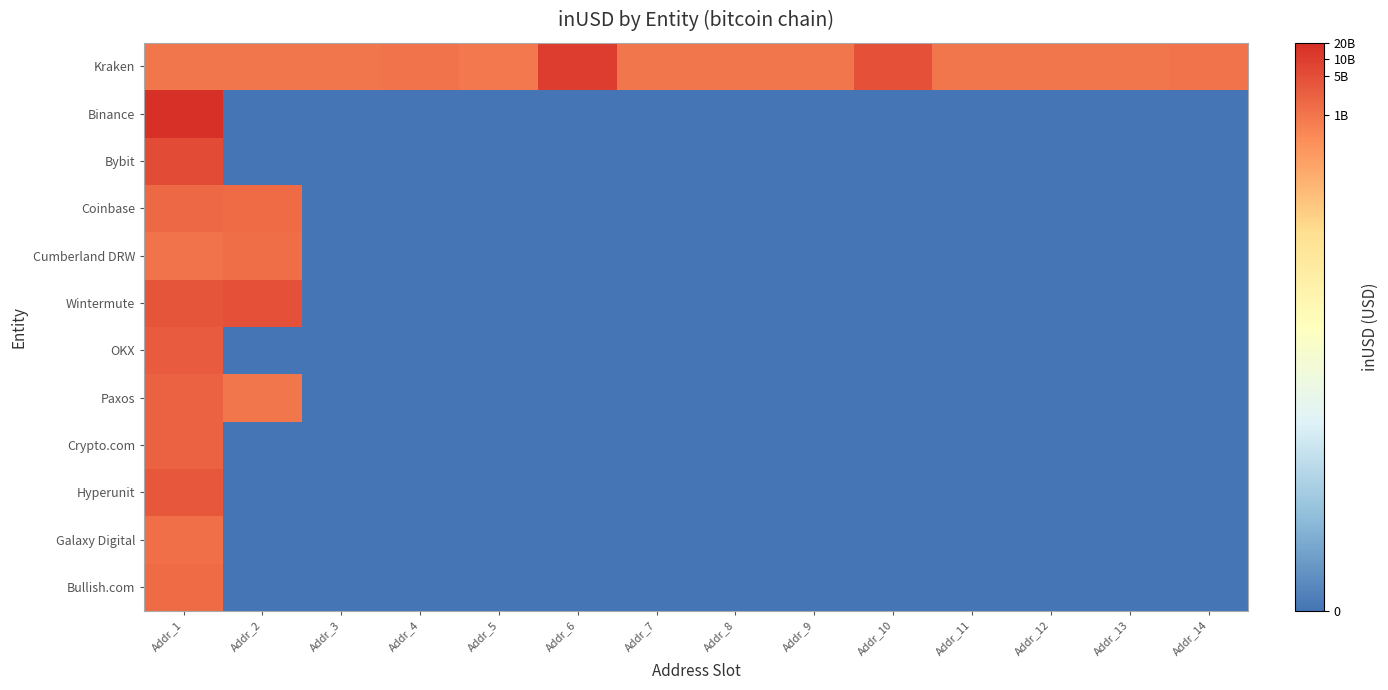

Rank the series by their maximum value, from lowest to highest.

Galaxy Digital, Cumberland DRW, Bullish.com, Coinbase, Crypto.com, Paxos, OKX, Hyperunit, Wintermute, Bybit, Kraken, Binance